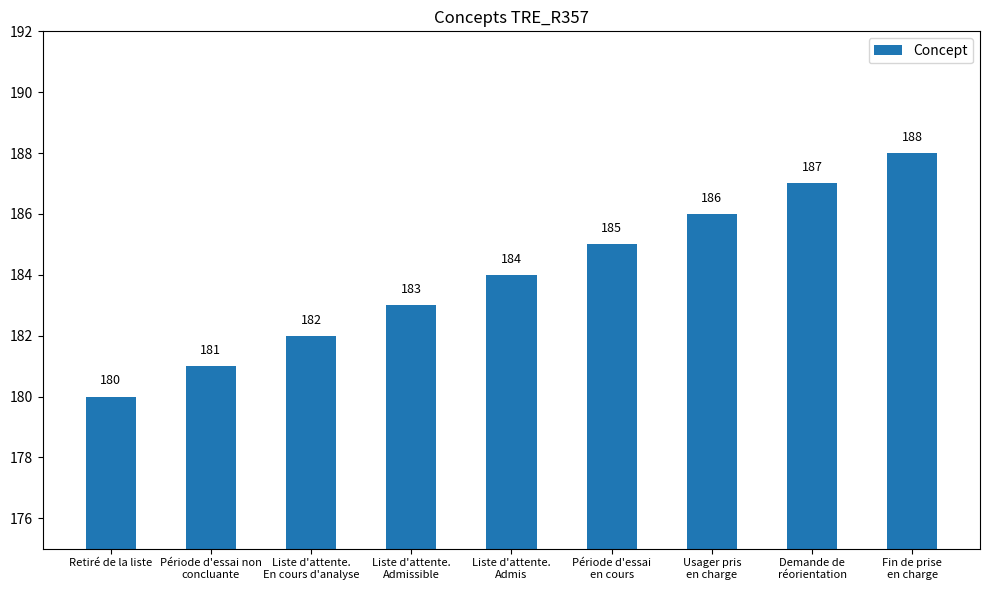

What is the value of the 8th bar from the left?

187